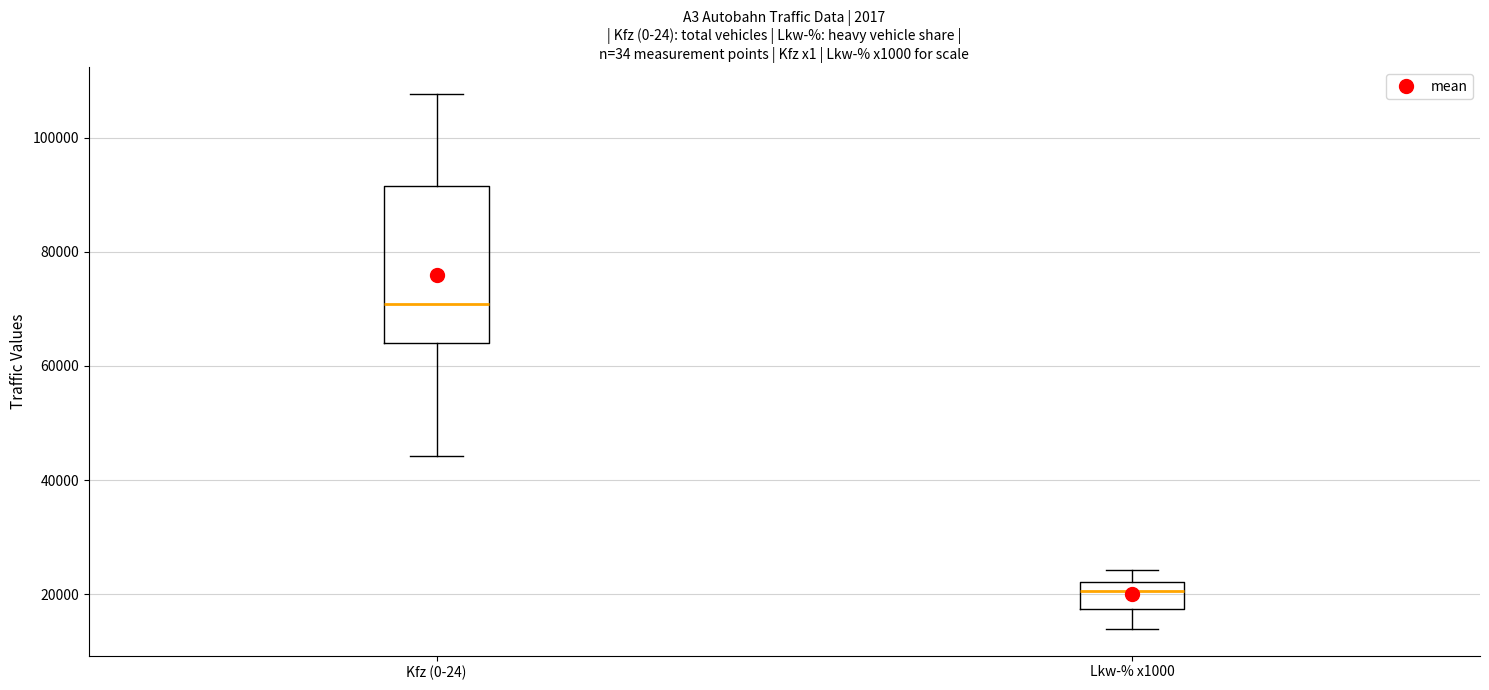

Reading left to right, transcribe this box plot: for each box, give where its median line is, the range the box spans, and where its two whiskers end, as read against the y-axis. The values are not printed on the chart, so give them approximately, as read against the axis.

Kfz (0-24): median 70000, box 64000 to 92000, whiskers 44000 to 108000
Lkw-% x1000: median 20000, box 18000 to 22000, whiskers 14000 to 24000